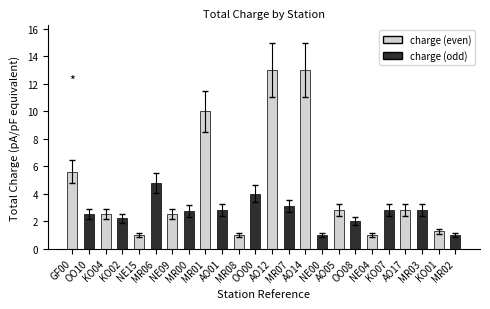

What is the value of the 22nd bar from the left?

2.8